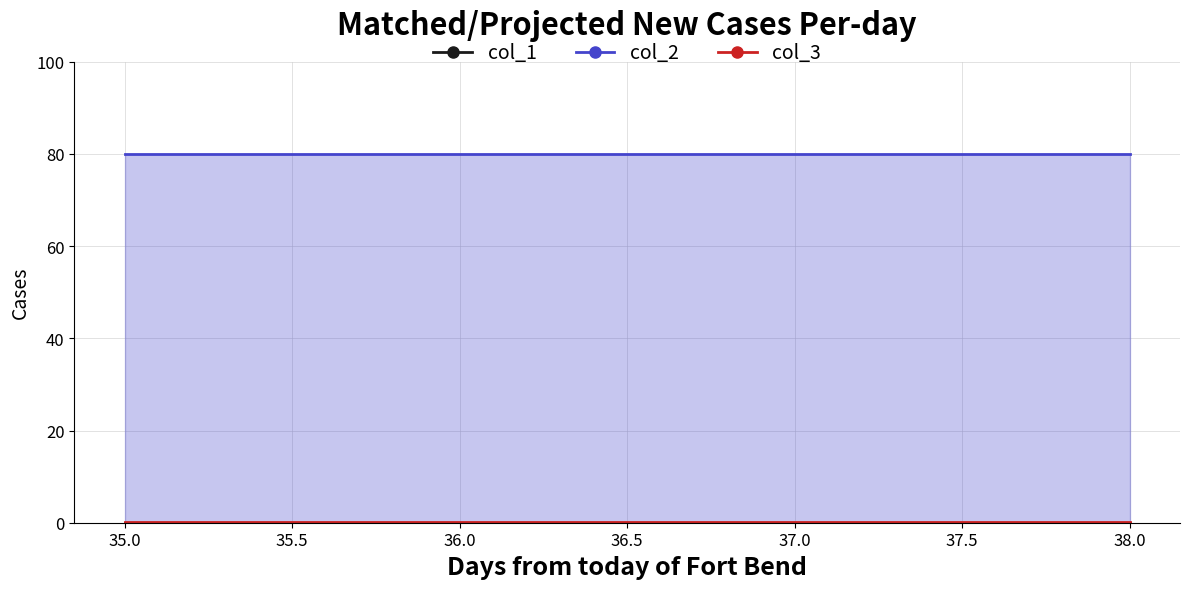

Reading right to left, extract all data points from this chart.

col_1: 0.0	0.0	0.0
col_2: 80.0	80.0	80.0
col_3: 0.1	0.1	0.1